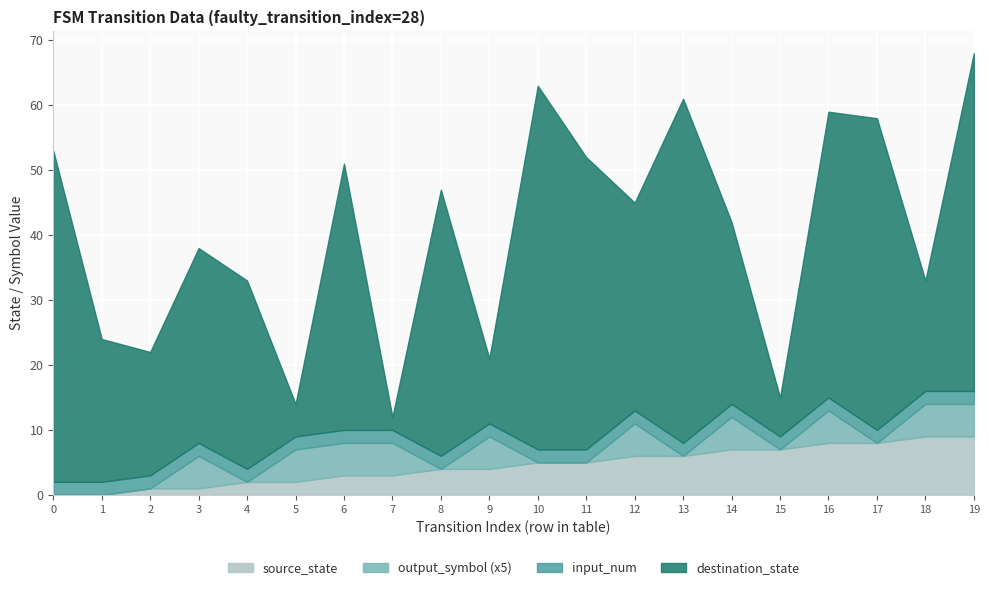

What is the total value across all series at 6?

51